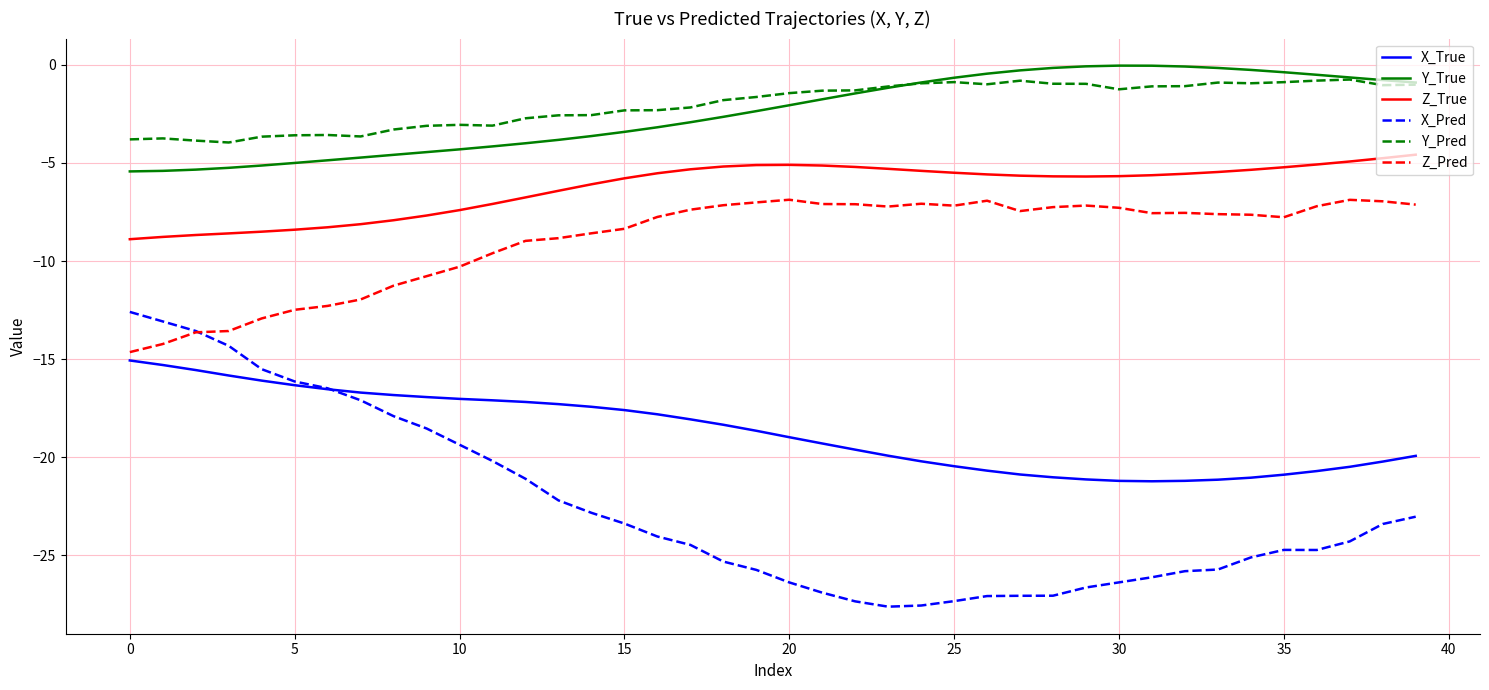

What is the average value of the X_Pred series?

-22.6